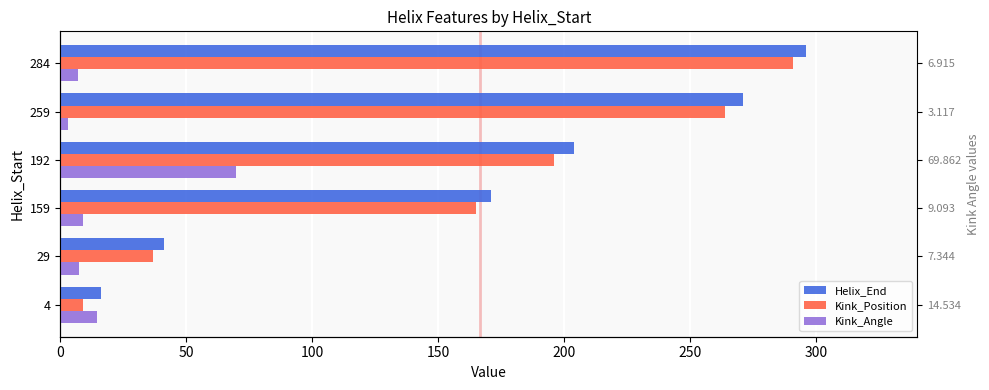

The Helix_End series shows 27.3 at 4. True or false?

False